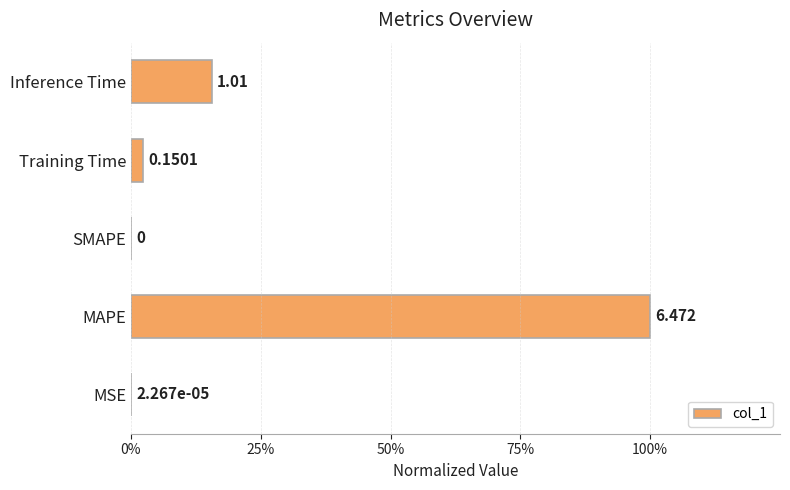

Are the bars horizontal?

Yes